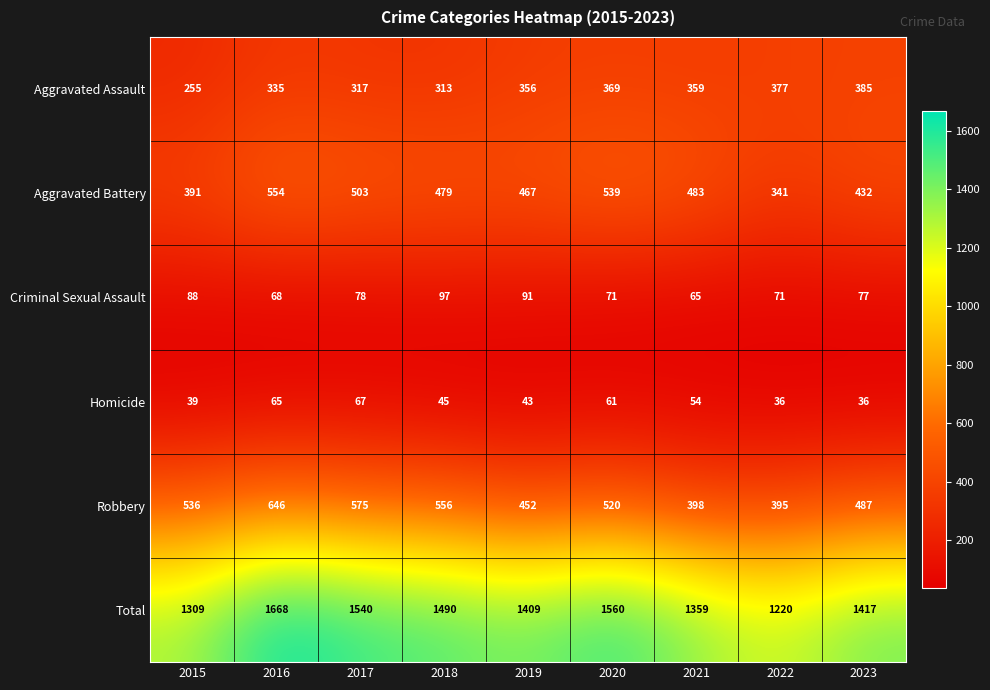

At which category is the sum across all series the highest?

2016